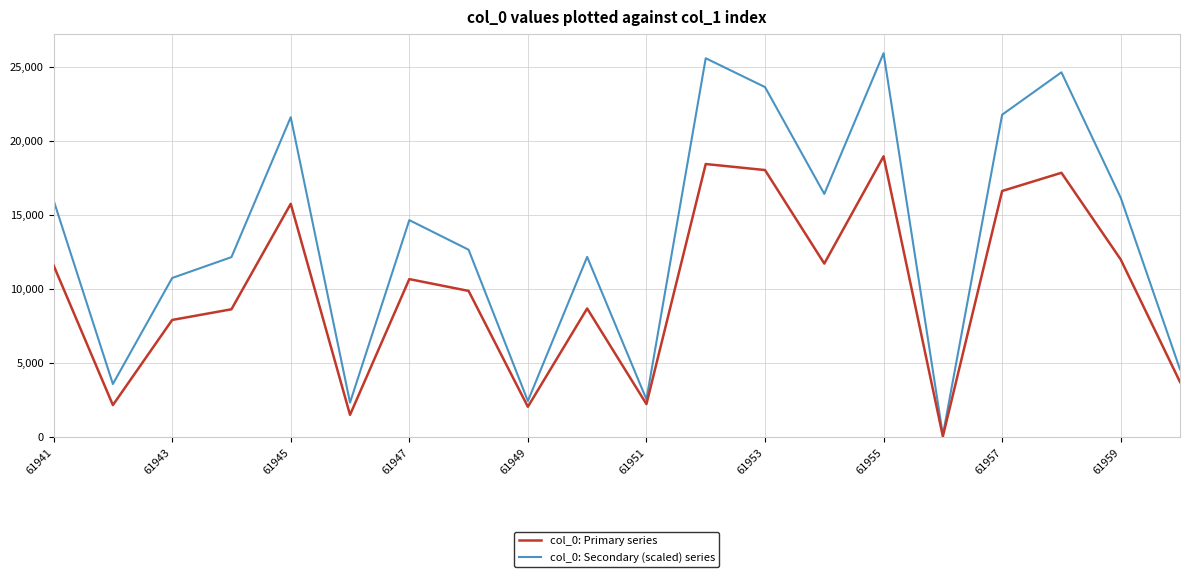

What is the highest value of the col_0: Secondary (scaled) series series?

25902.8